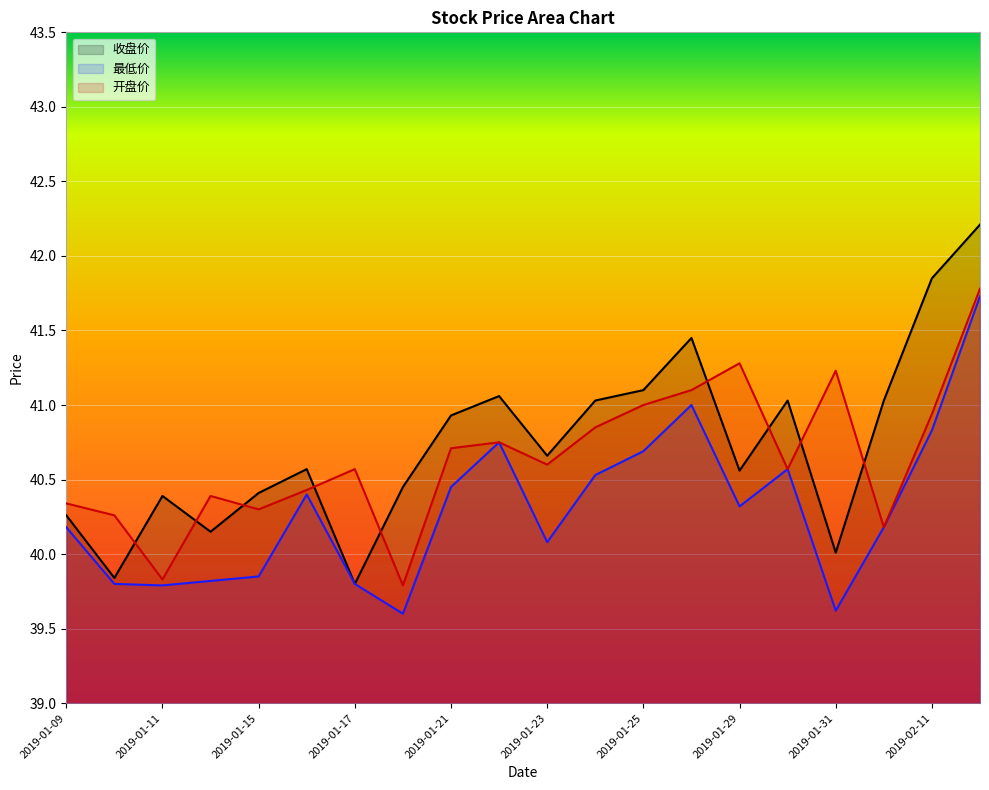

What is the average value of the 开盘价 series?

40.6